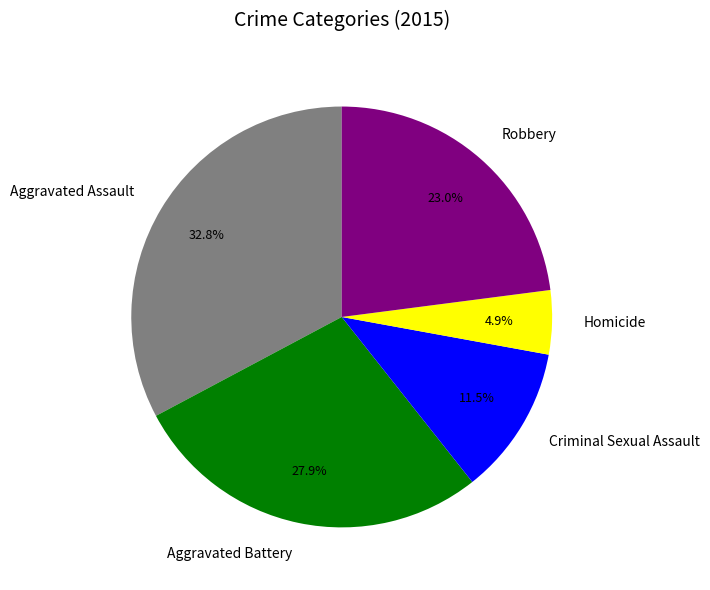

Approximately how many times larger is the value at Aggravated Assault compared to Homicide?

6.7